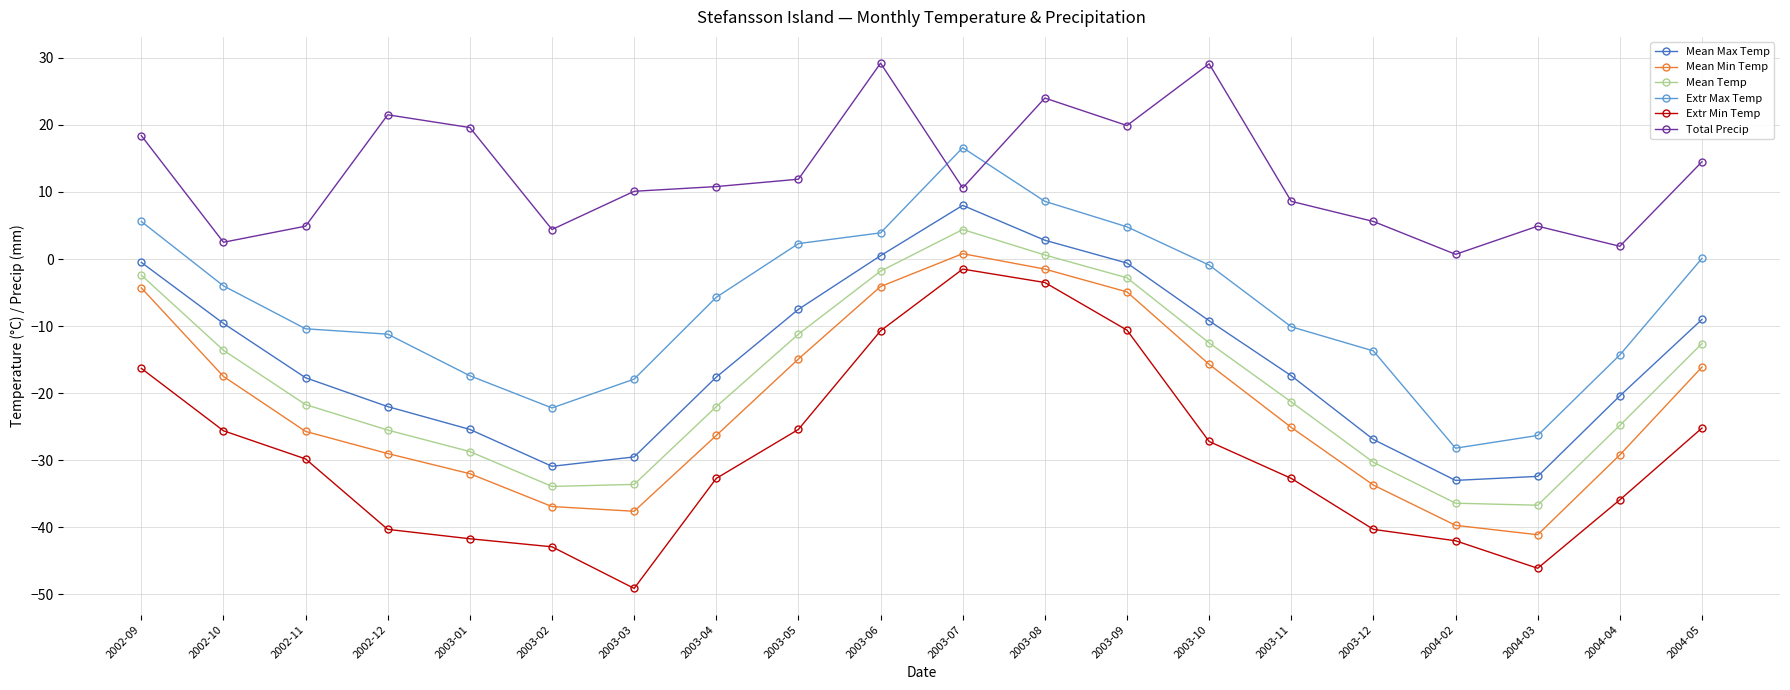

At 2004-03, list the series in order from smallest to largest.

Extr Min Temp, Mean Min Temp, Mean Temp, Mean Max Temp, Extr Max Temp, Total Precip